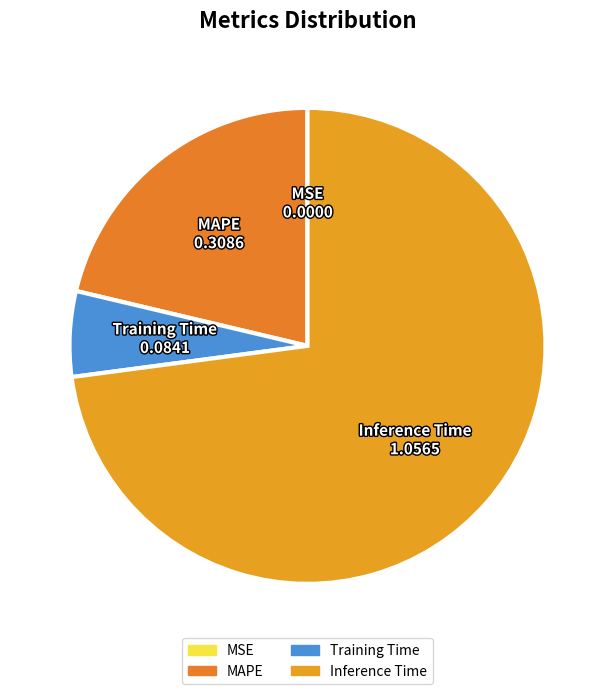

What is the largest slice in the pie chart?

Inference Time